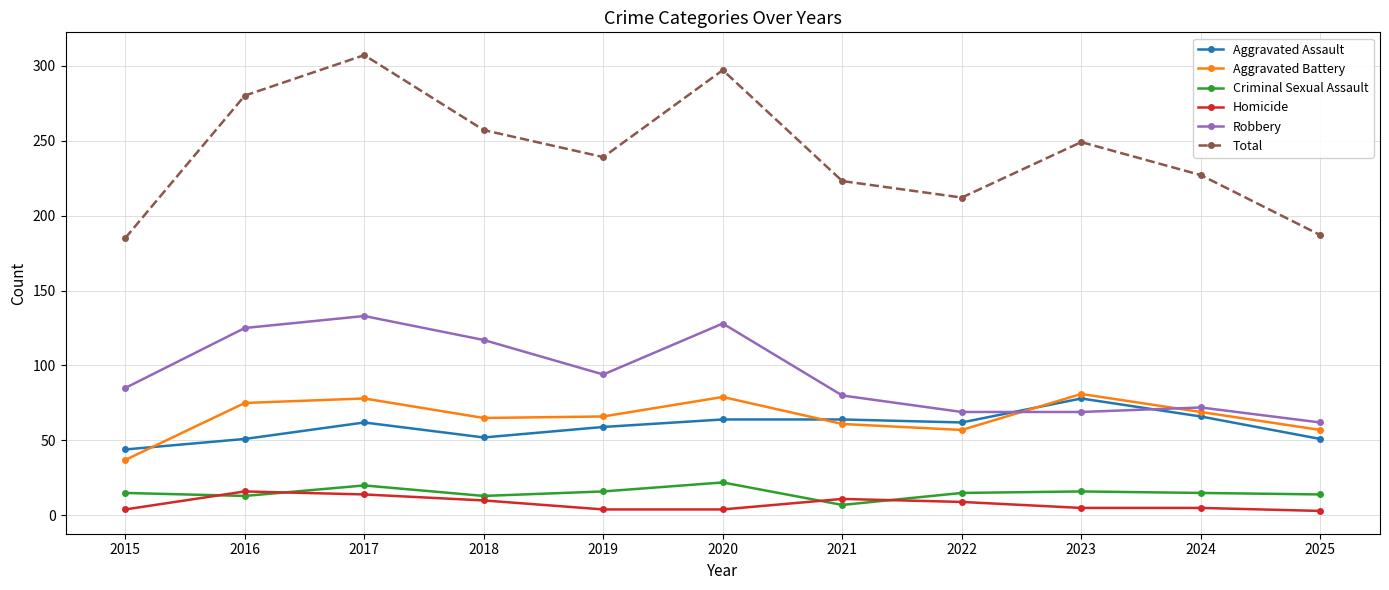

How many lines are shown in the chart?

6